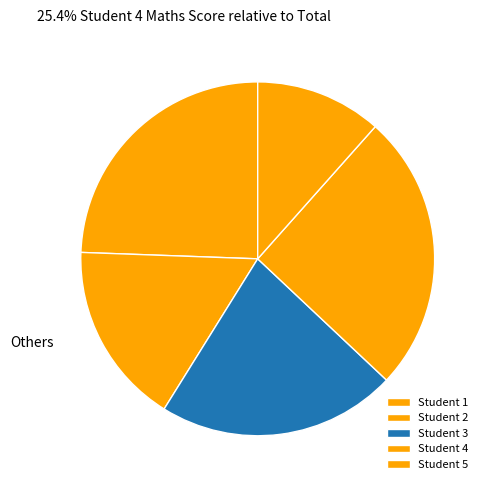

Rank the categories by value from highest to lowest.

Student 4, Student 1, Student 3, Student 2, Student 5